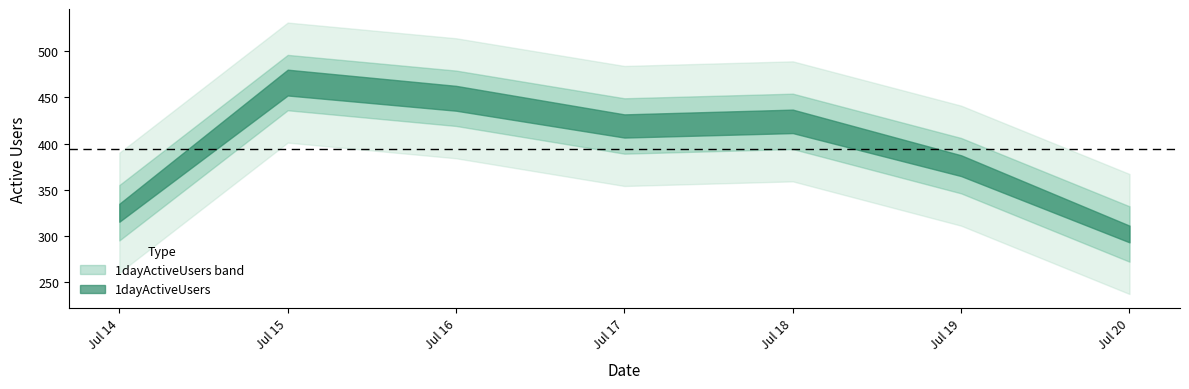

Does the chart have visible grid lines?

No